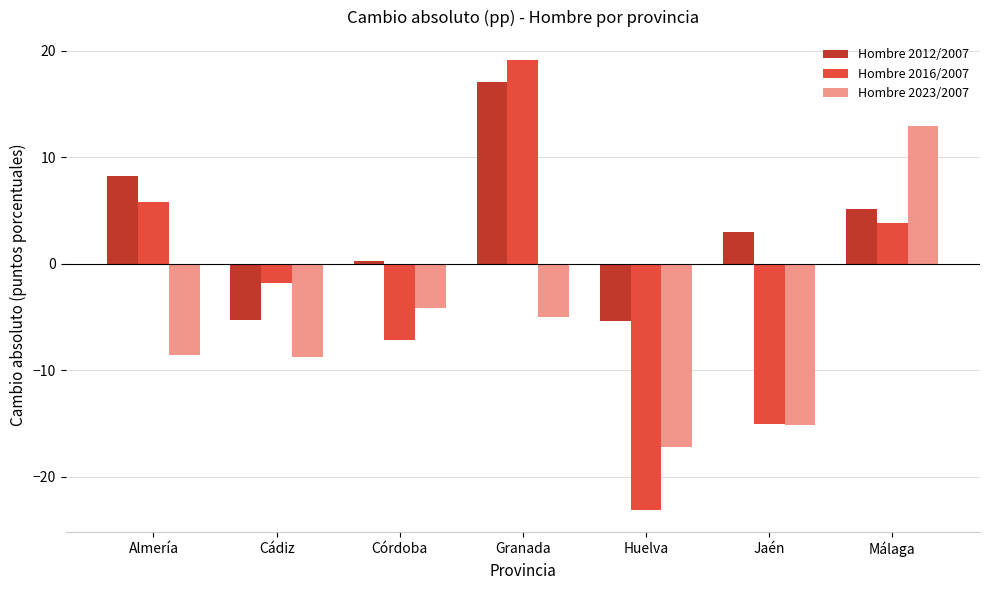

At which category is the sum across all series the highest?

Granada